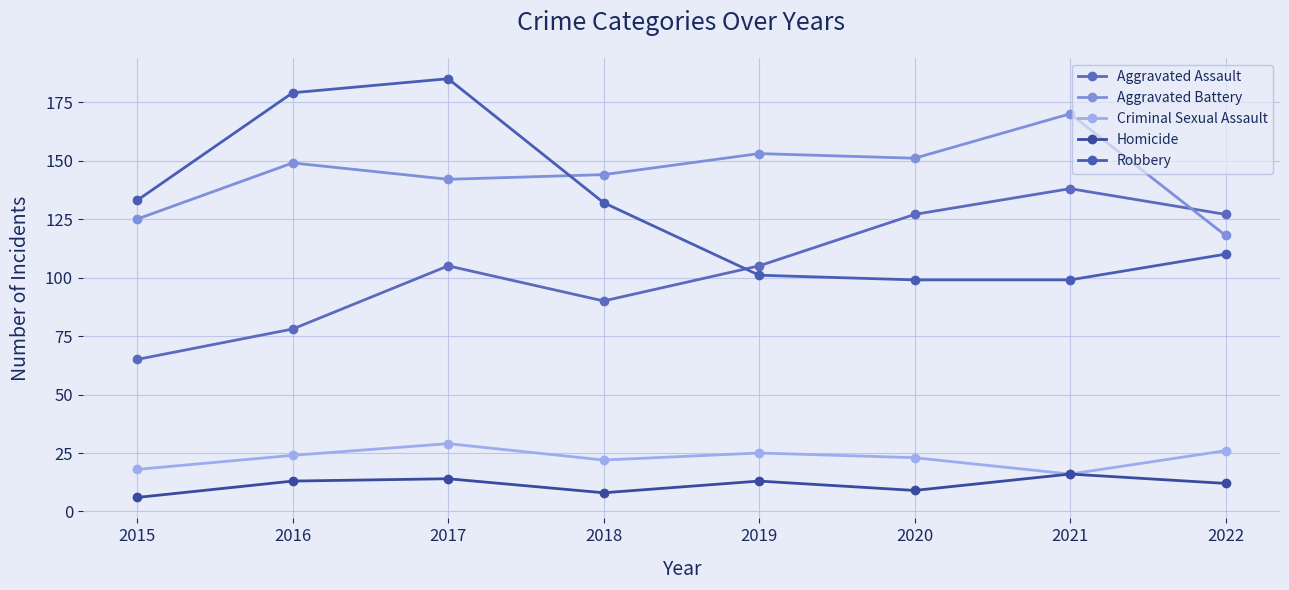

Reading left to right, extract all data points from this chart.

Aggravated Assault: 65	78	105	90	105	127	138	127
Aggravated Battery: 125	149	142	144	153	151	170	118
Criminal Sexual Assault: 18	24	29	22	25	23	16	26
Homicide: 6	13	14	8	13	9	16	12
Robbery: 133	179	185	132	101	99	99	110